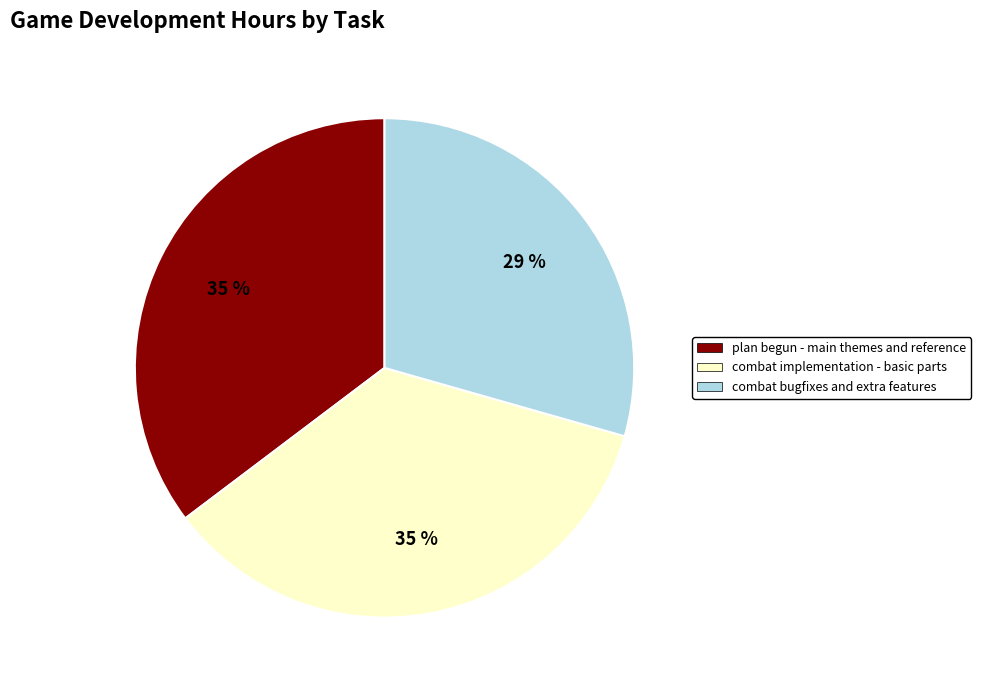

What is the smallest slice in the pie chart?

combat bugfixes and extra features